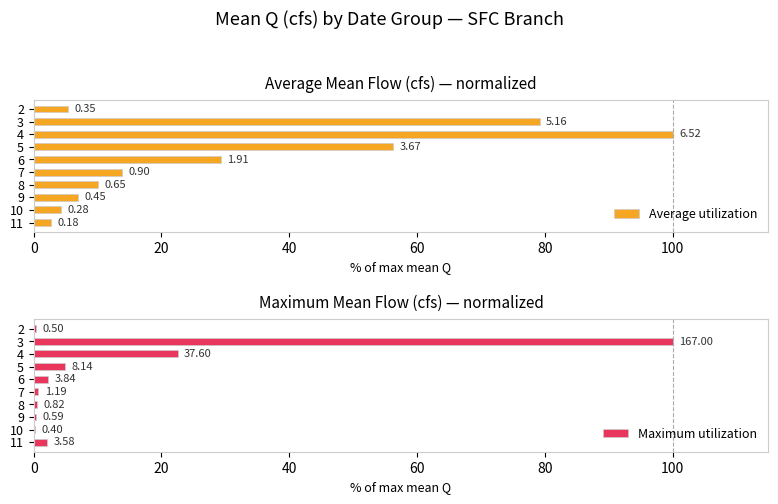

Are the bars grouped side by side (vs. stacked)?

Yes